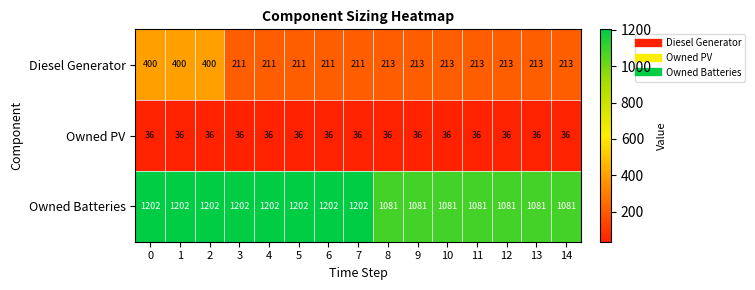

At how many categories does at least one series exceed 569?

15